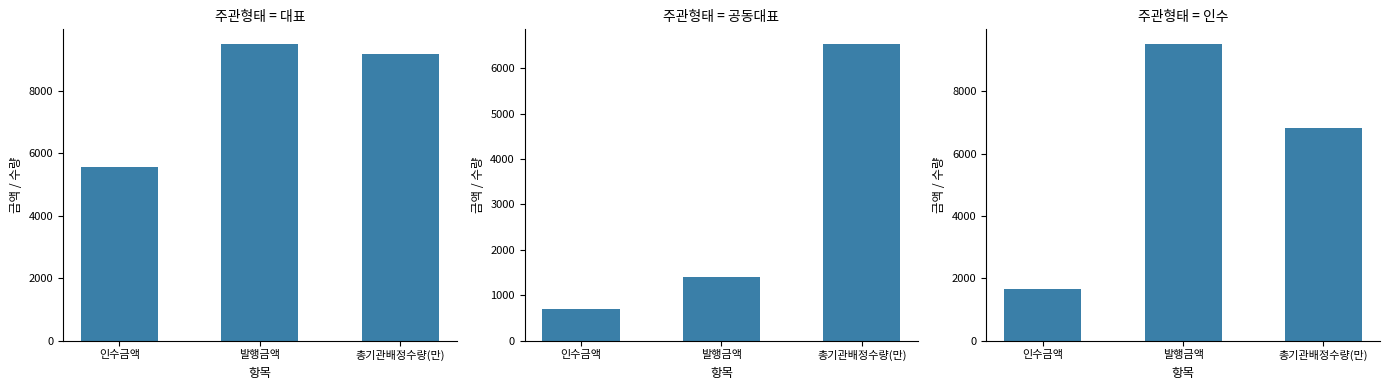

What is the sum of the 대표 values at 인수금액 and 발행금액?

15048.1